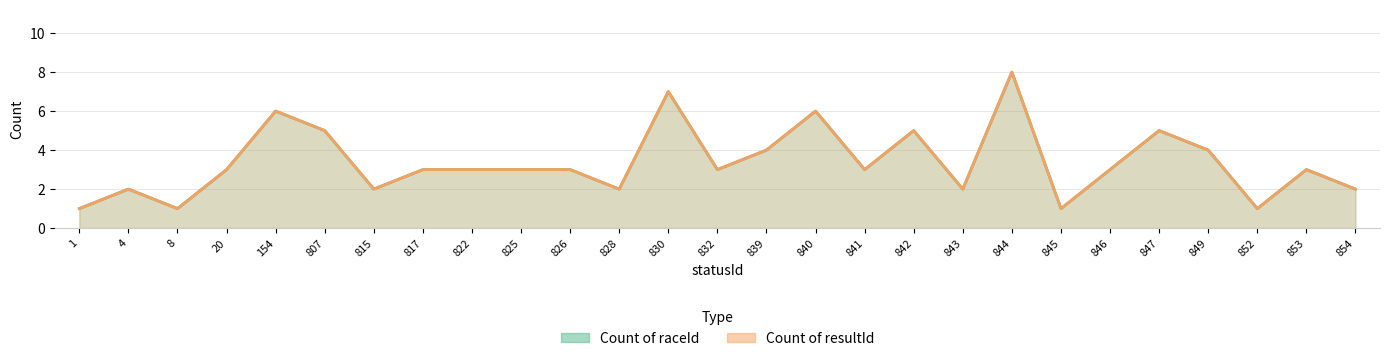

At how many categories does at least one series exceed 7?

1